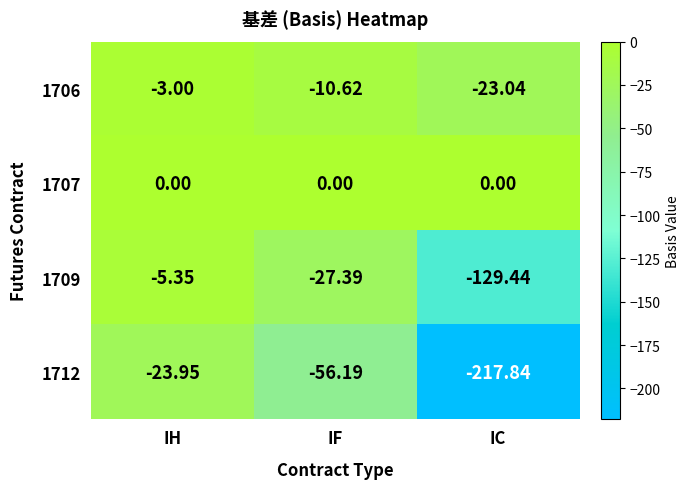

What is the difference between the highest and lowest values at IF?

56.2